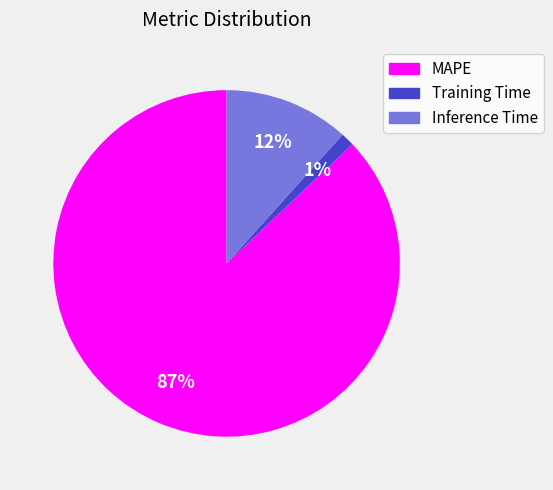

True or false: MAPE accounts for 87% of the total.

True